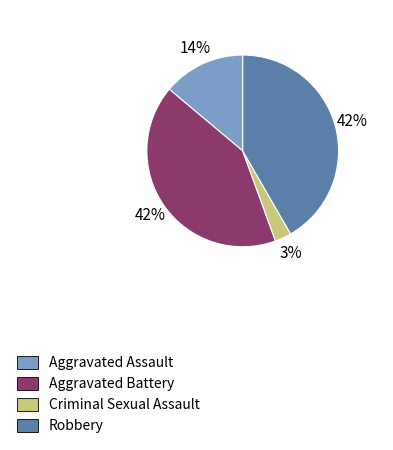

To the nearest percent, what is the combined percentage of Robbery and Aggravated Battery?

83%